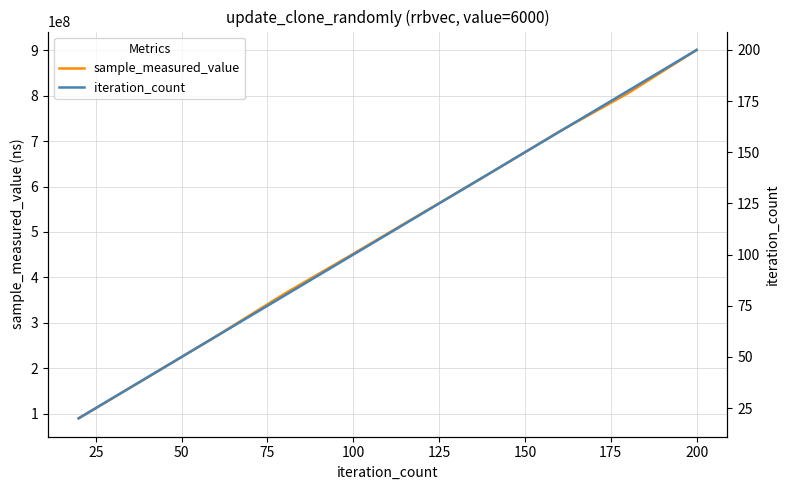

What is the minimum value for iteration_count?

20